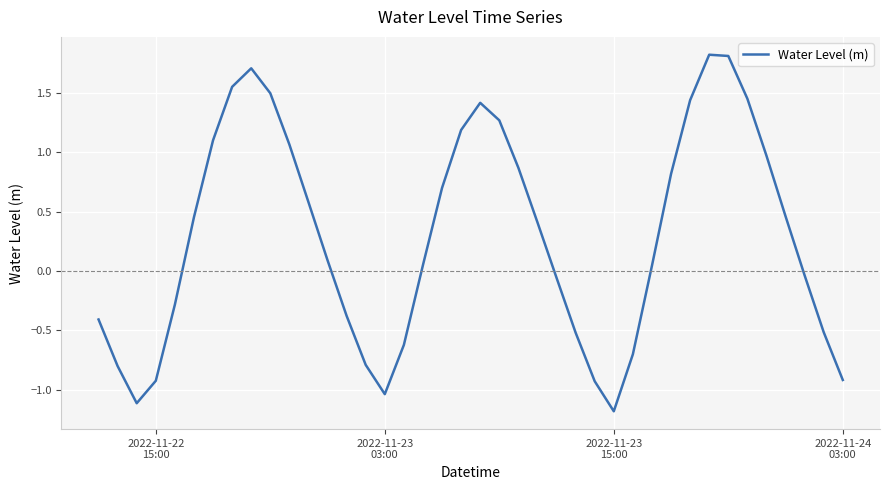

What is the difference between the maximum and second lowest values?

2.9